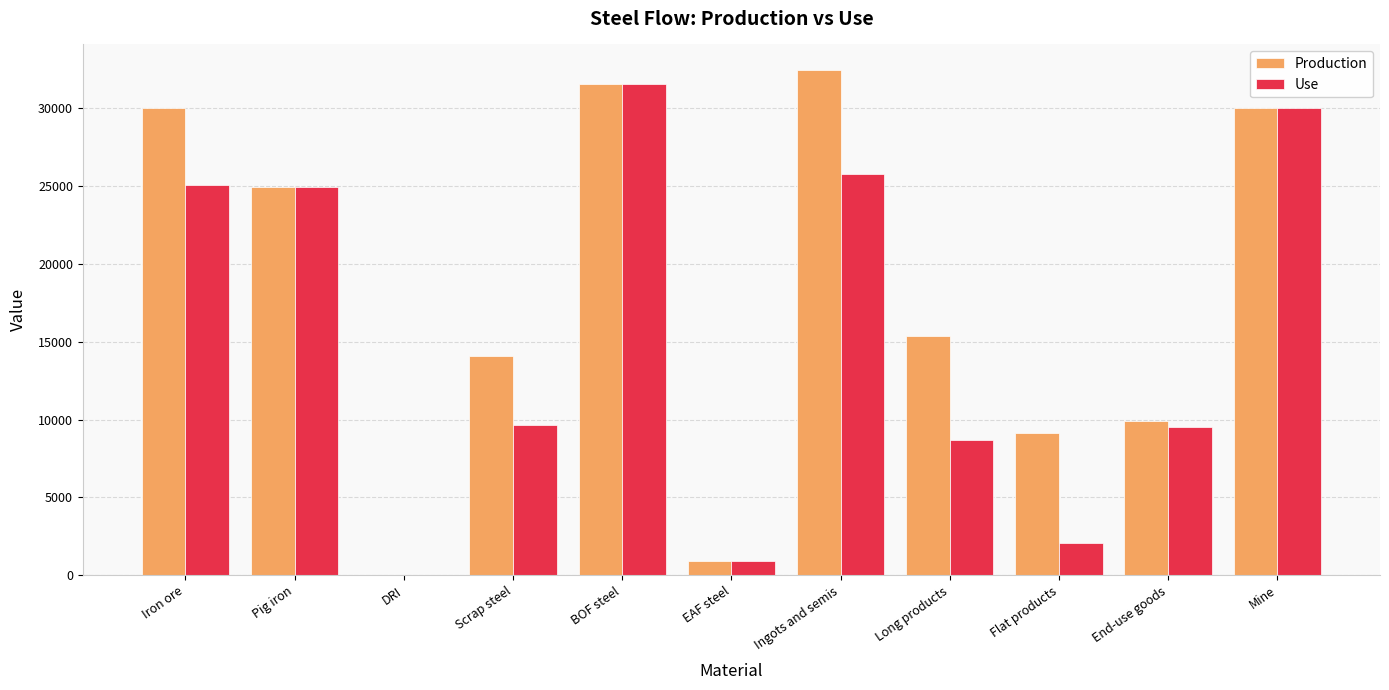

Where does the Use series first go above 9657?

Iron ore